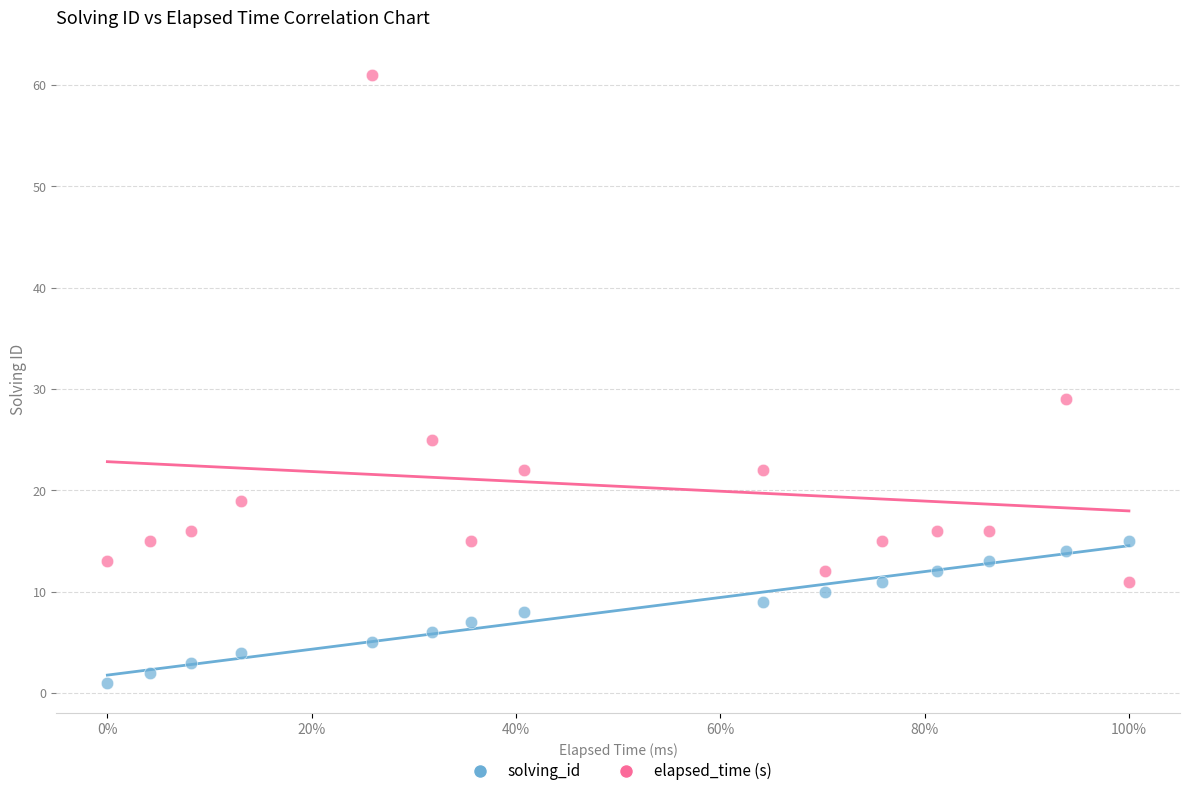

Which series has the widest spread of Y values?

elapsed_time (s)